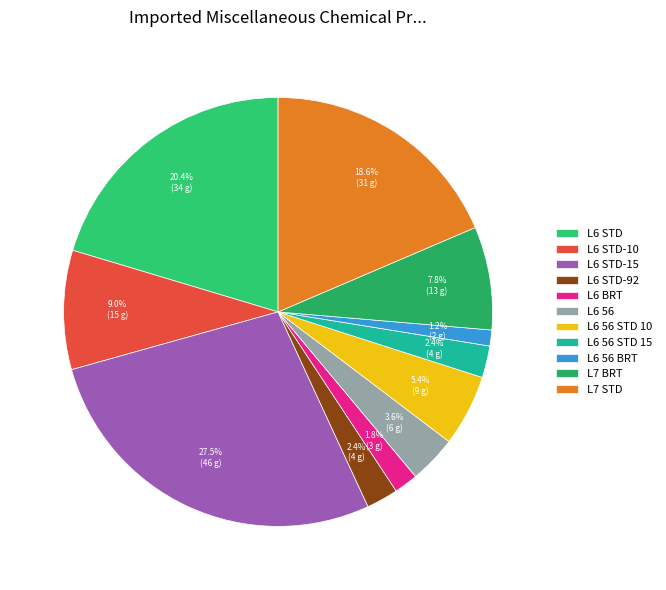

Count the number of slices in the pie.

11